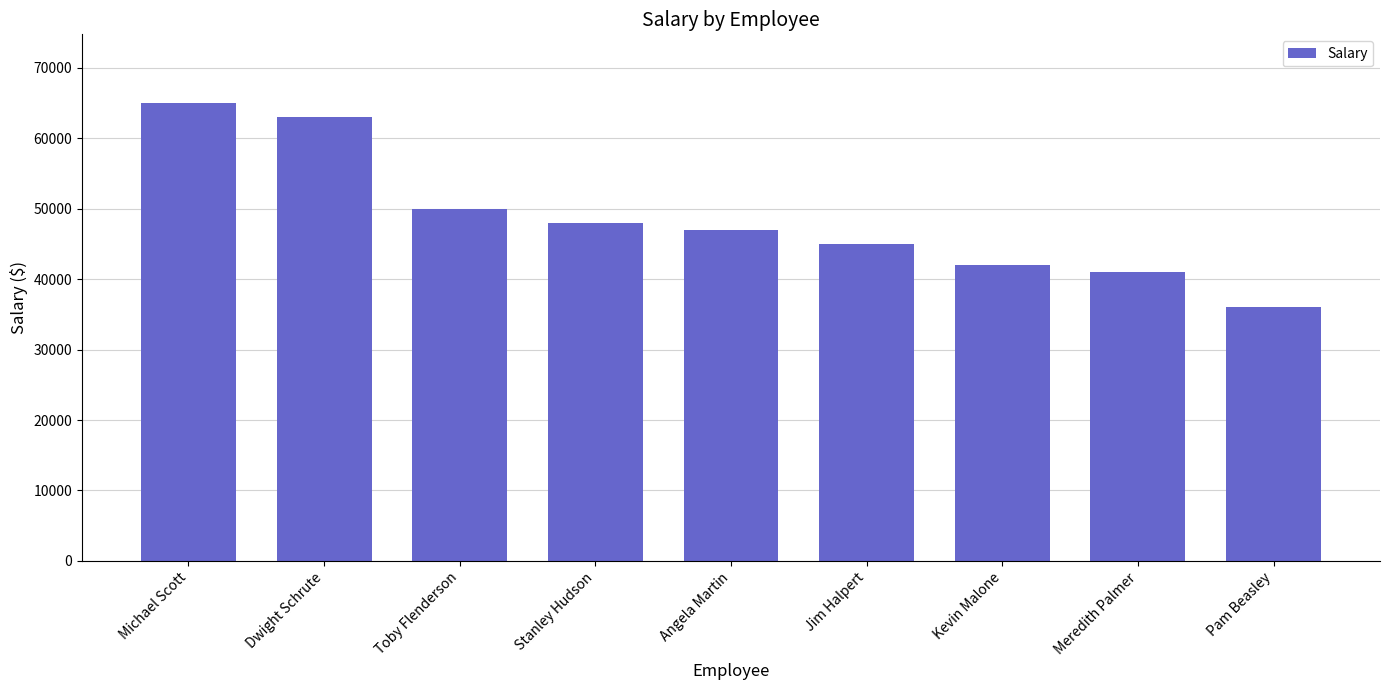

Reading left to right, what are all the values shown in this chart?

65000	63000	50000	48000	47000	45000	42000	41000	36000